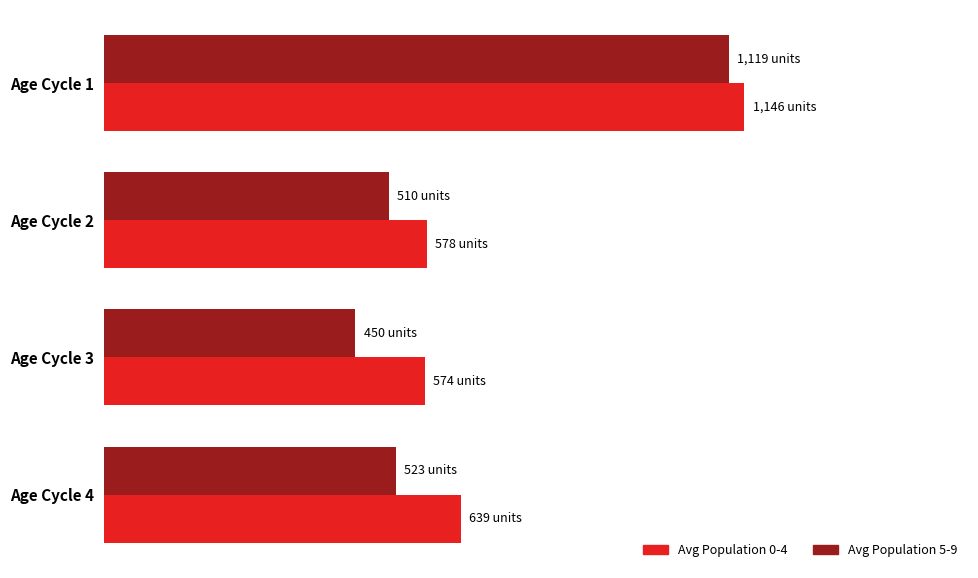

What are all the series names shown in the legend?

Avg Population 0-4, Avg Population 5-9